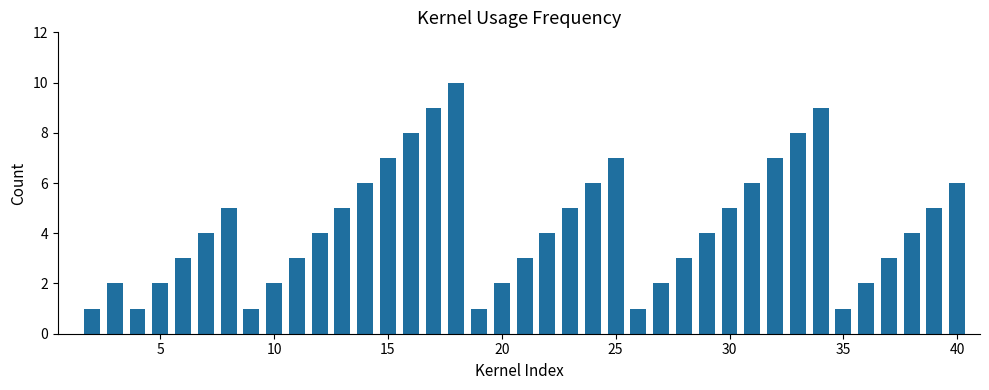

What is the maximum value shown in the chart?

10